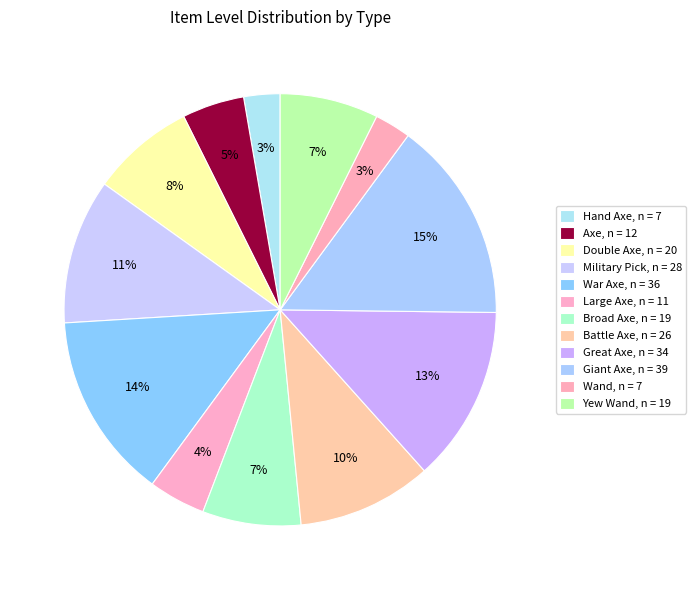

How many slices are in this pie chart?

12